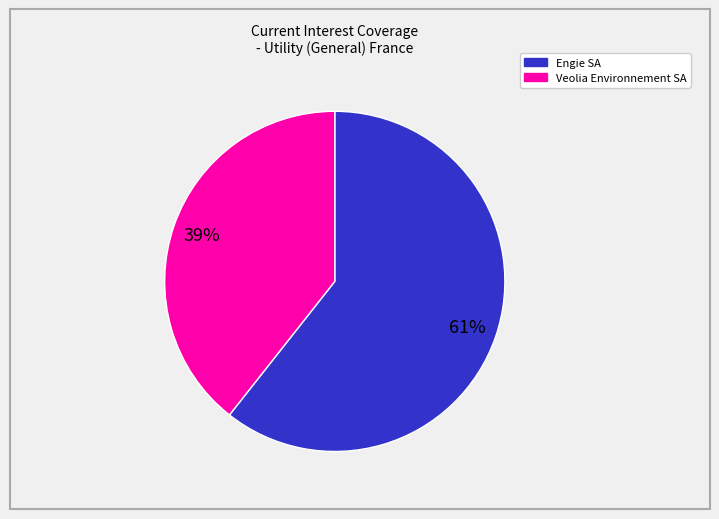

Does any single category account for the majority?

Yes